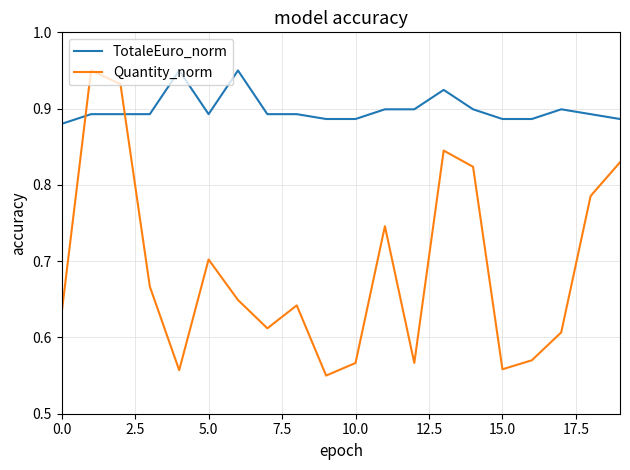

True or false: Quantity_norm and TotaleEuro_norm cross at least once.

True